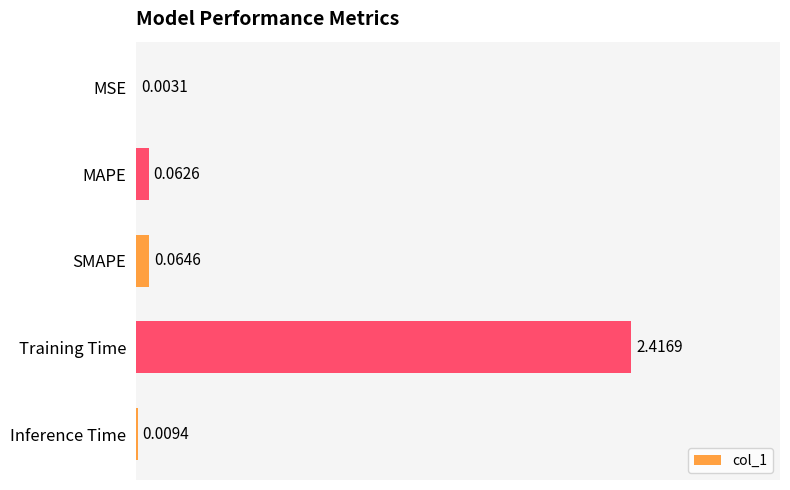

What is the sum of all values?

2.6